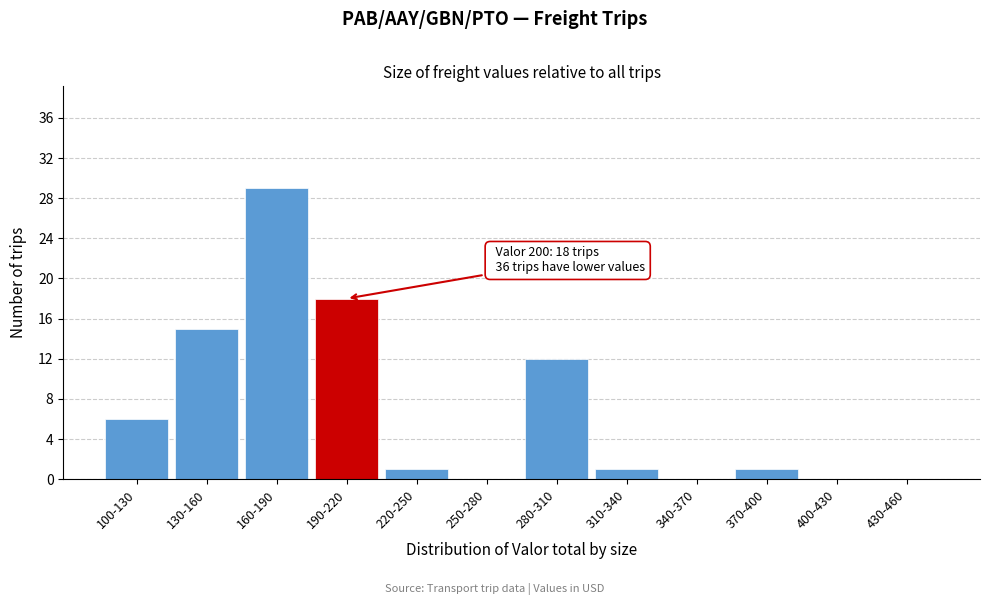

Reading left to right, list all the values displayed in this chart.

100-130=6	130-160=15	160-190=29	190-220=18	220-250=1	250-280=0	280-310=12	310-340=1	340-370=0	370-400=1	400-430=0	430-460=0